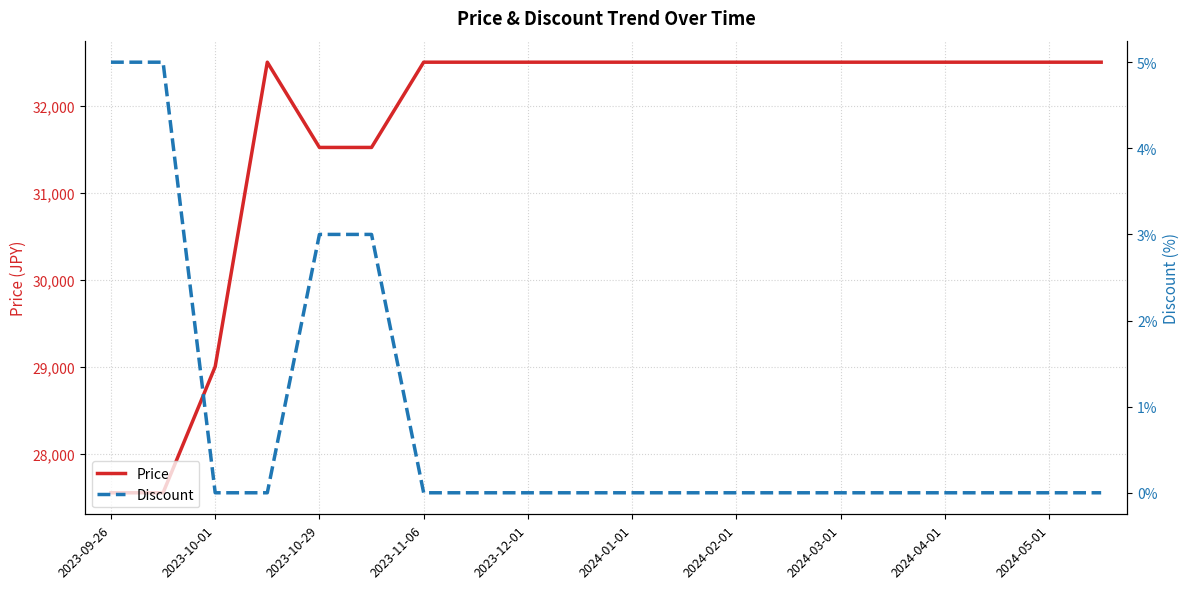

List the series in order of their peak value, lowest first.

Discount, Price